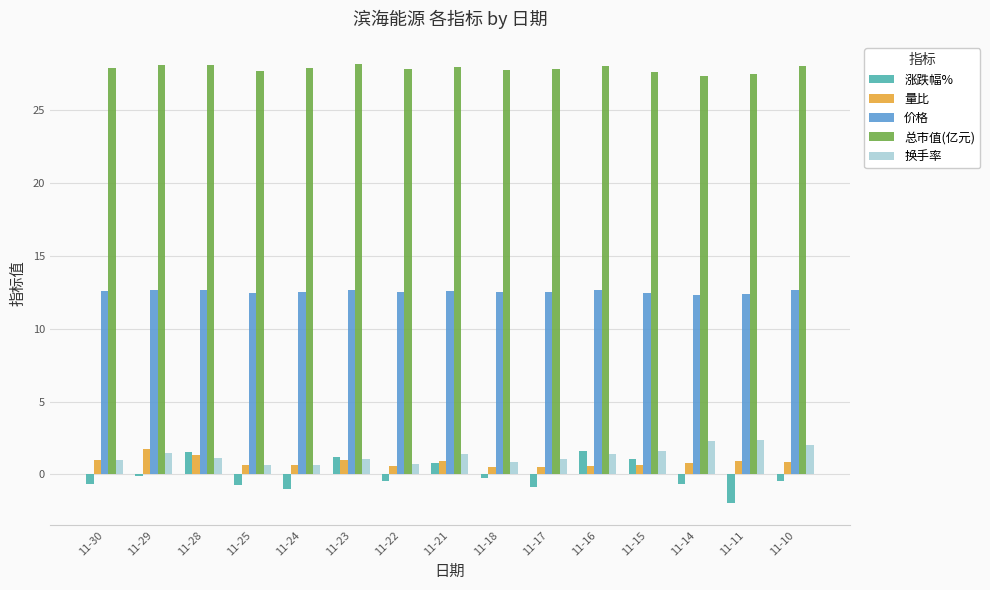

What is the total value across all series at 11-17?

41.0